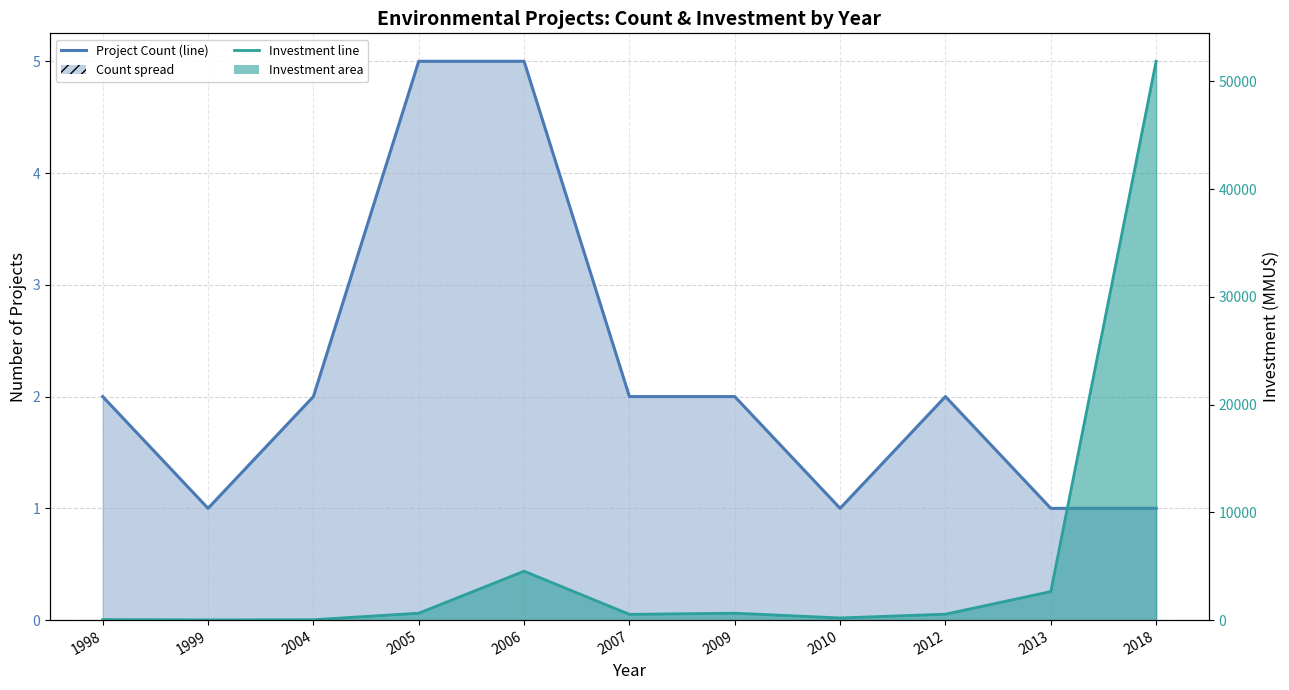

At which label does Count (projects) reach its peak?

2005